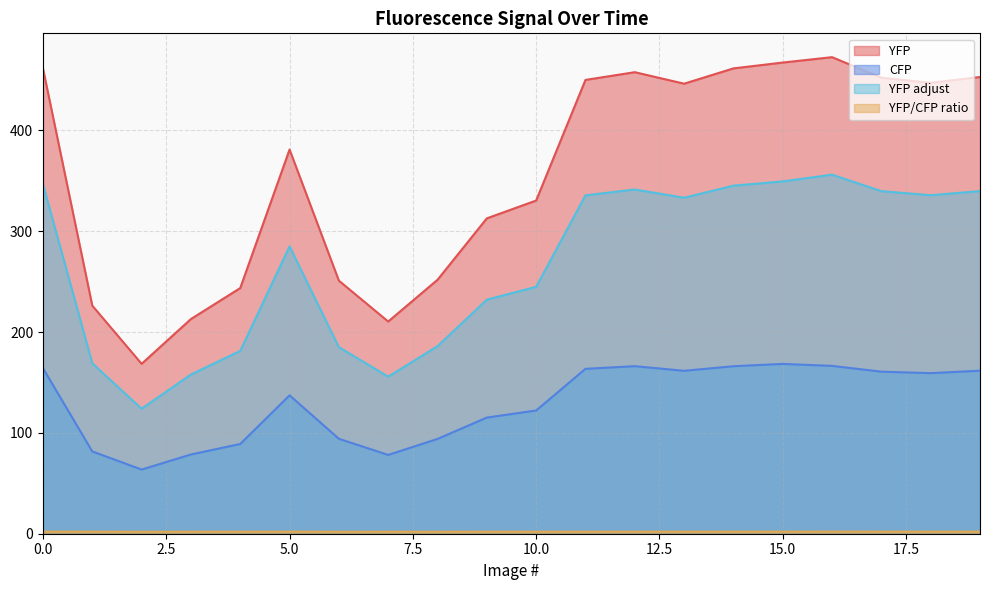

At which label is YFP closest to 320?

9